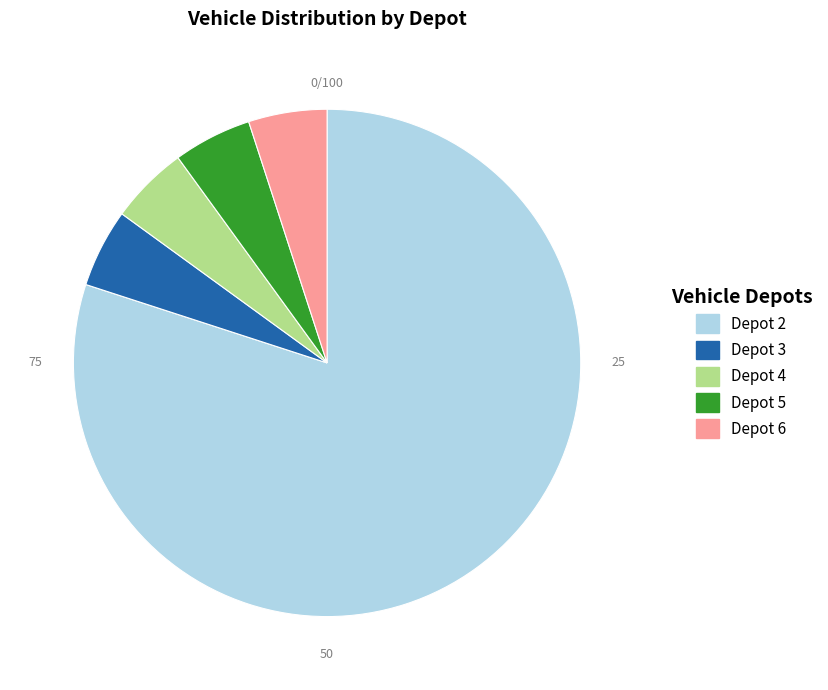

Which has a higher value, Depot 2 or Depot 4?

Depot 2